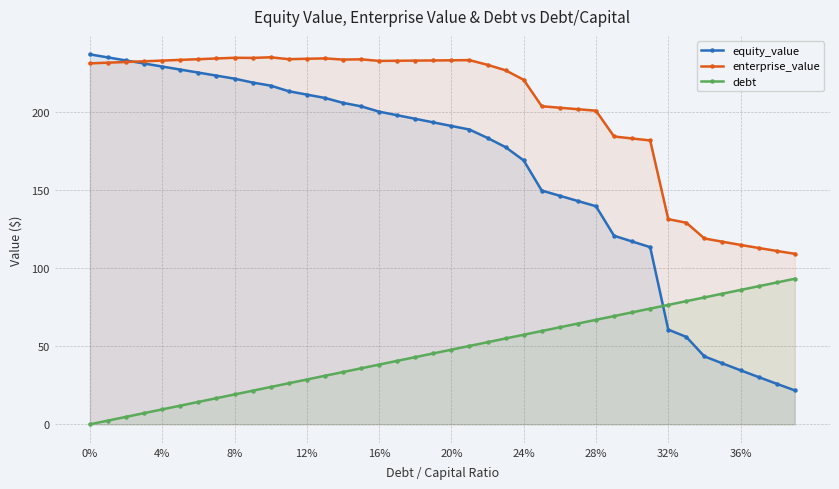

Reading right to left, extract all data points from this chart.

equity_value: 21.7	25.9	30.2	34.6	39.0	43.5	55.9	60.6	113.4	117.0	120.7	139.6	142.9	146.3	149.6	168.9	177.4	183.3	188.7	191.0	193.3	195.6	197.9	200.1	203.6	205.8	208.9	211.1	213.2	216.8	218.8	221.3	223.2	225.1	227.1	229.0	231.0	232.9	234.8	236.8
enterprise_value: 109.2	111.0	112.9	114.8	116.9	119.0	129.0	131.3	181.7	183.0	184.2	200.8	201.7	202.7	203.6	220.5	226.6	230.1	233.1	233.0	232.9	232.8	232.7	232.6	233.7	233.5	234.2	234.0	233.7	234.9	234.5	234.6	234.2	233.7	233.3	232.8	232.4	231.9	231.5	231.1
debt: 93.2	90.8	88.4	86.0	83.6	81.2	78.8	76.4	74.1	71.7	69.3	66.9	64.5	62.1	59.7	57.3	54.9	52.6	50.2	47.8	45.4	43.0	40.6	38.2	35.8	33.4	31.1	28.7	26.3	23.9	21.5	19.1	16.7	14.3	11.9	9.6	7.2	4.8	2.4	0.0